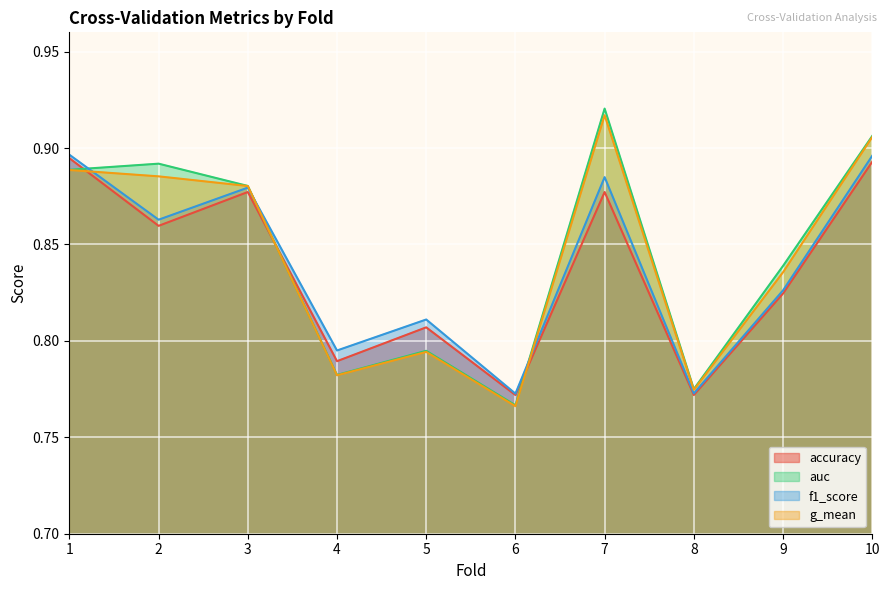

List the labels in order of f1_score value, largest first.

1, 10, 7, 3, 2, 9, 5, 4, 8, 6